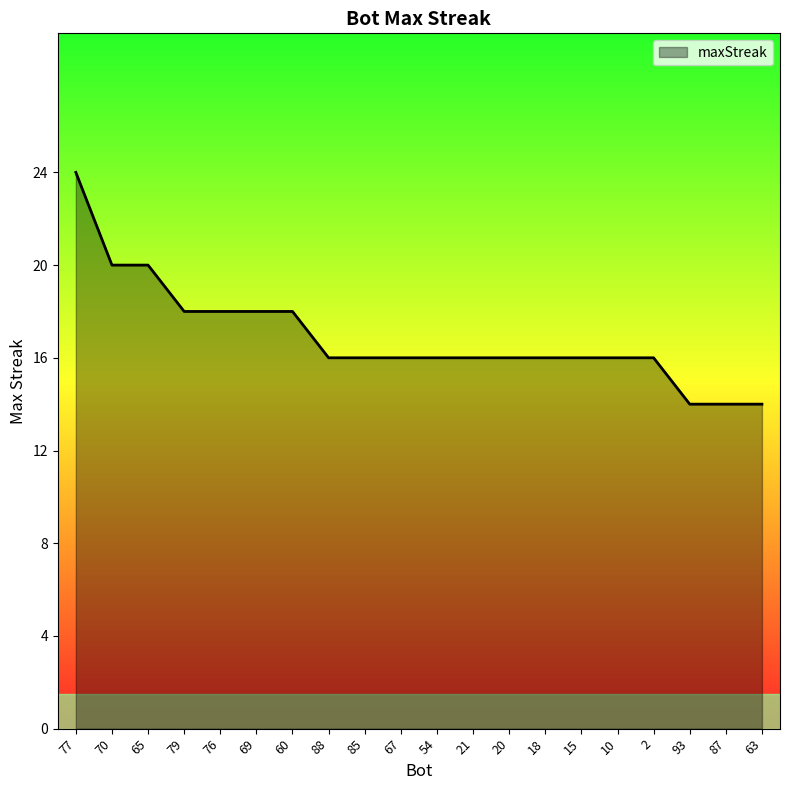

What position from the left is 69?

6